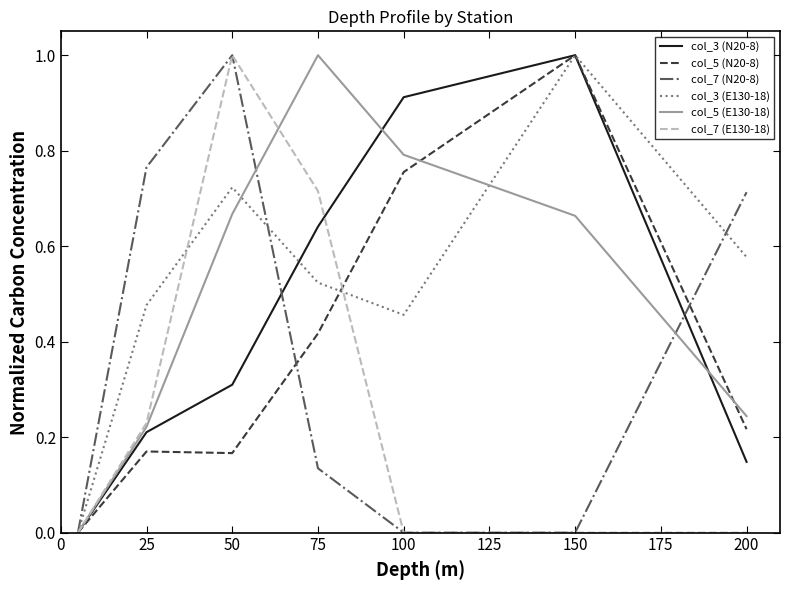

In col_5 (E130-18), how many points are higher than both neighbors (excluding endpoints)?

1